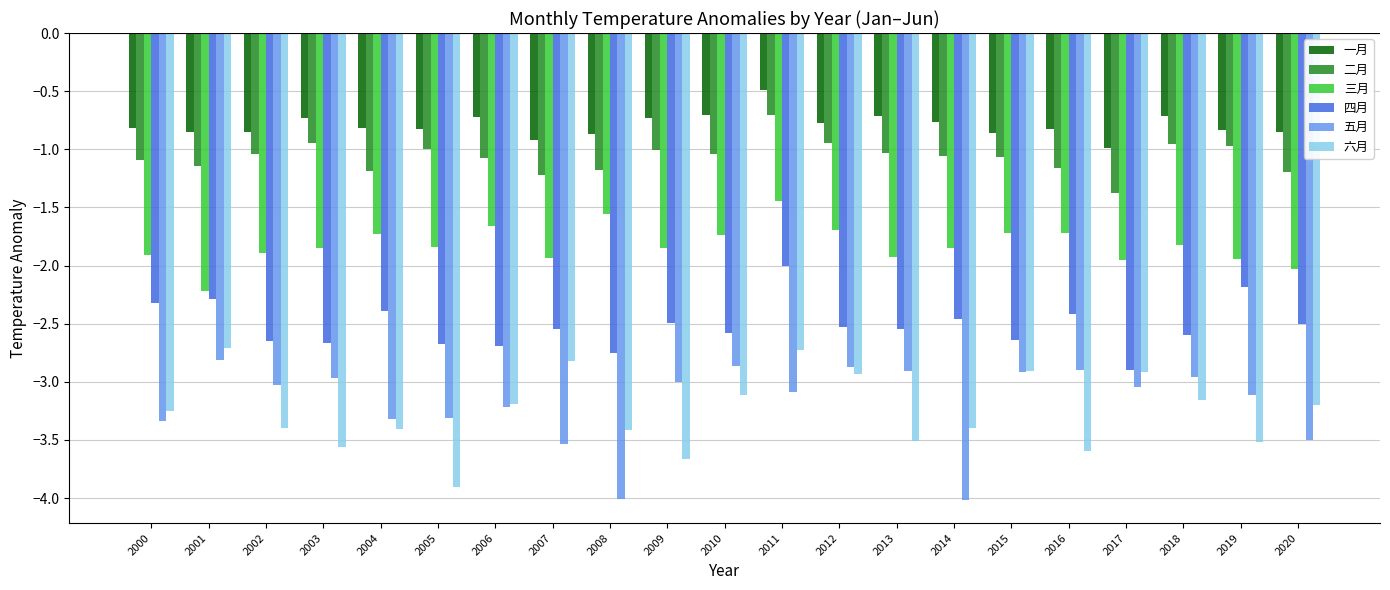

At how many categories does at least one series exceed -2?

21